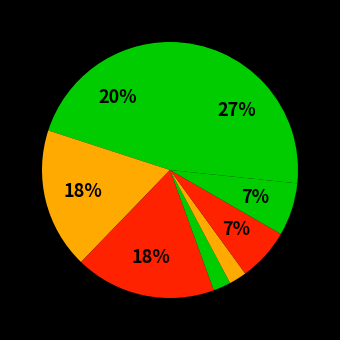

To the nearest percent, what is the average slice percentage?

12%